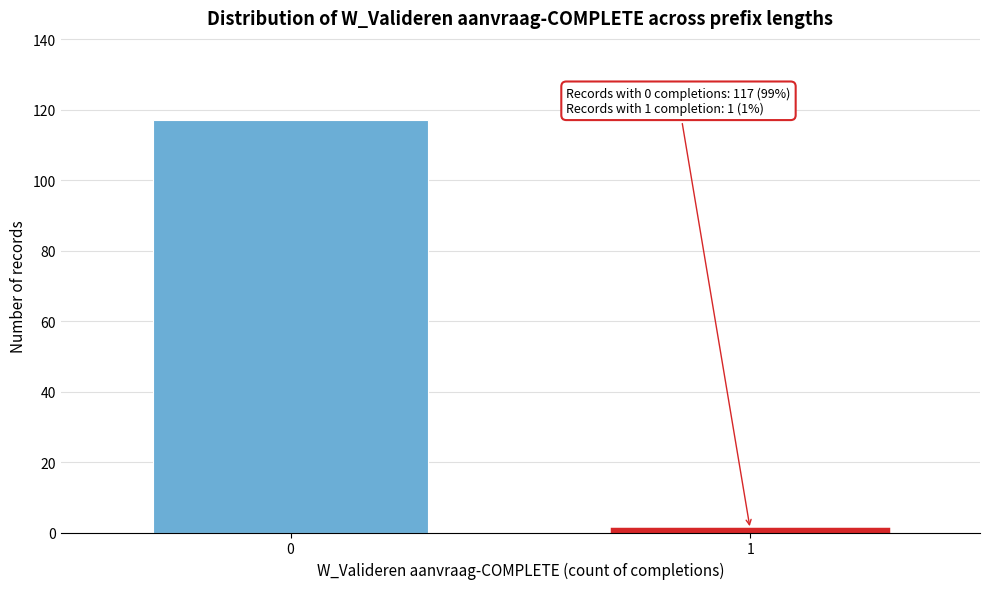

Reading left to right, extract all data points from this chart.

117	1